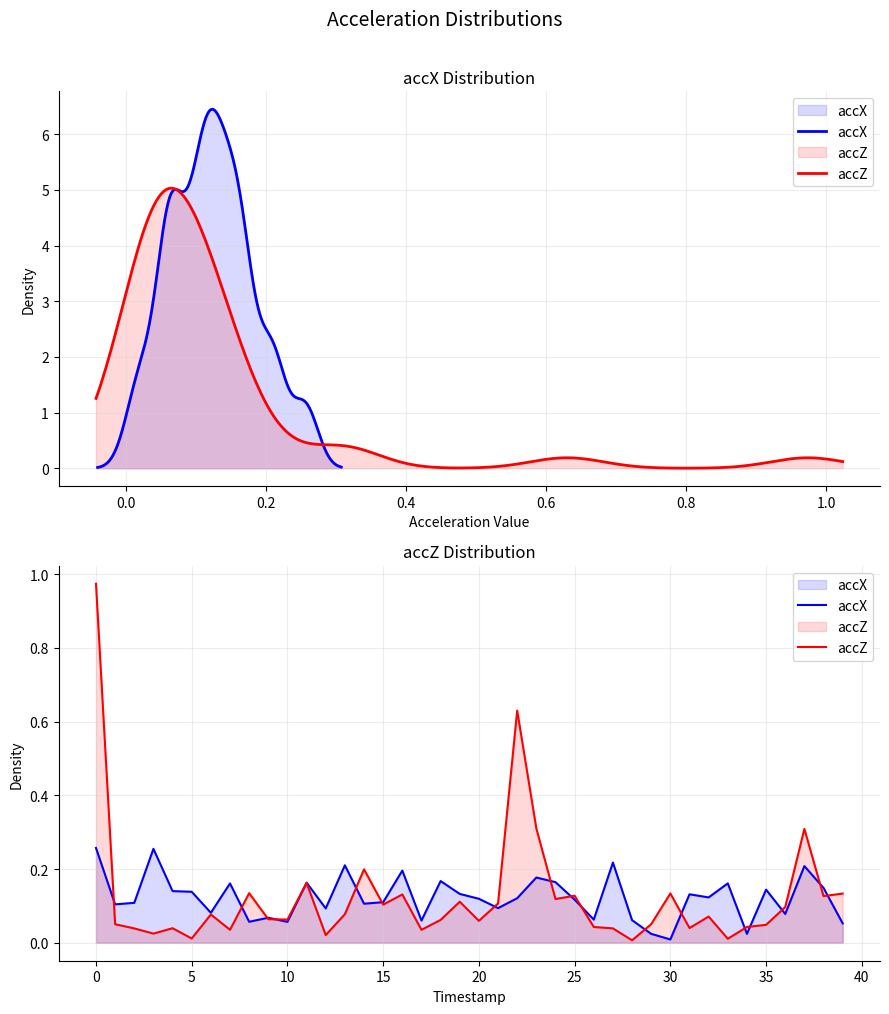

How many intersections are there between accZ and accX?

18